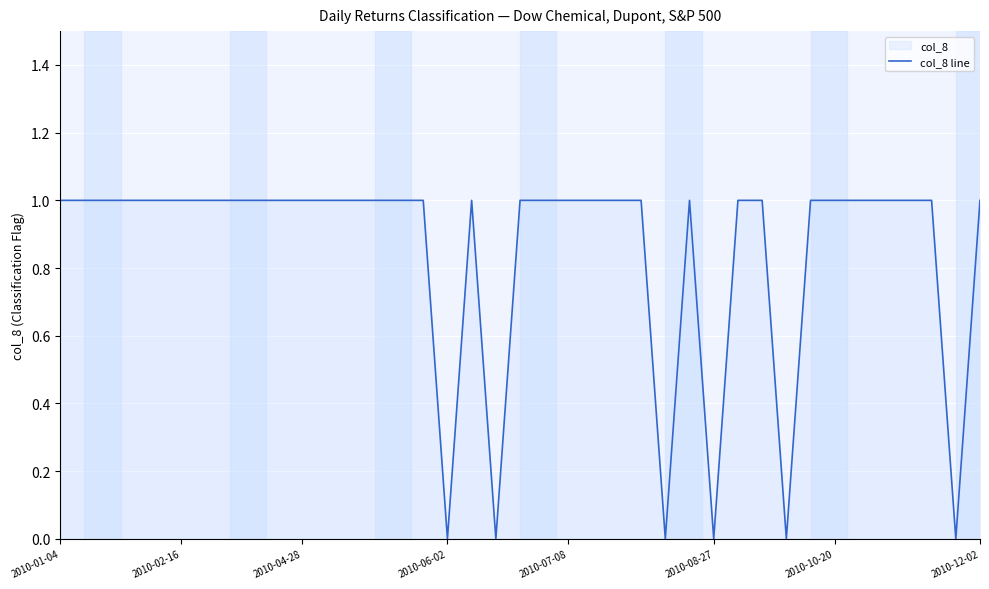

What is the value of the 24th point from the left?

1